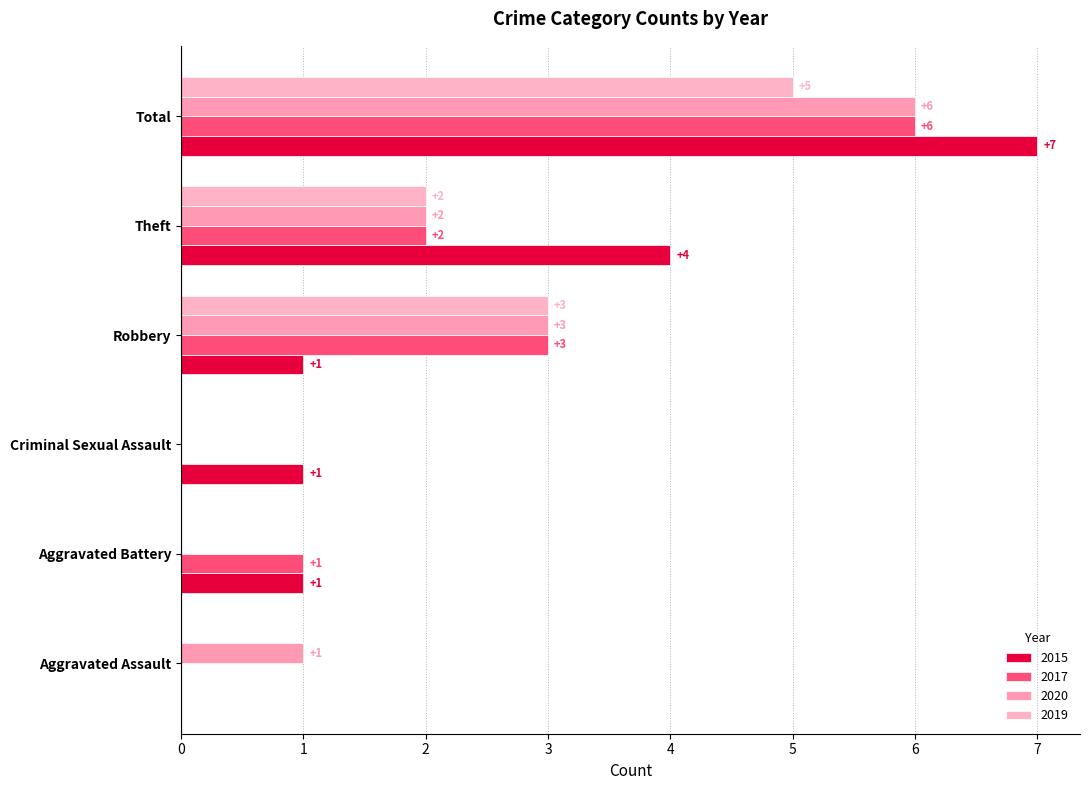

List the series in order of their peak value, highest first.

2015, 2017, 2020, 2019